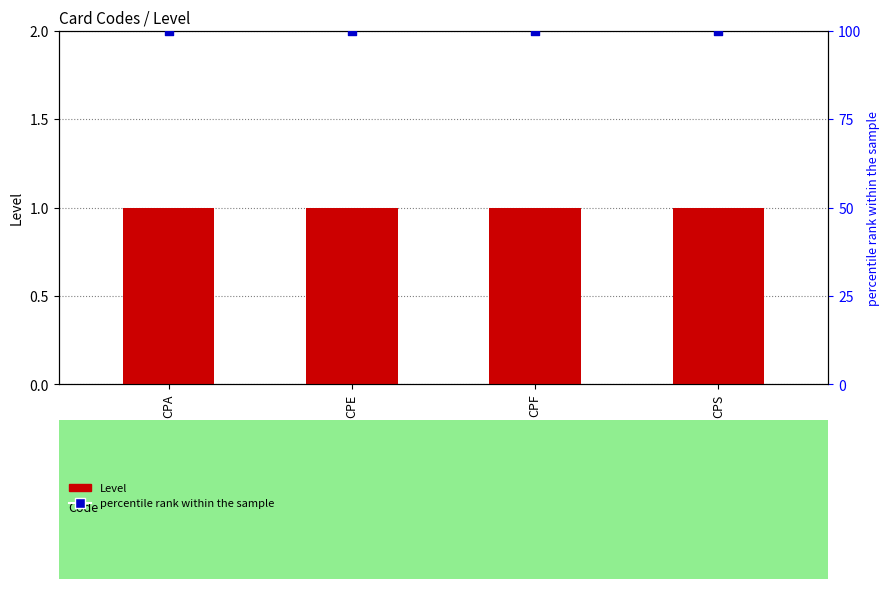

Which series has the largest Y range (max minus min)?

Level